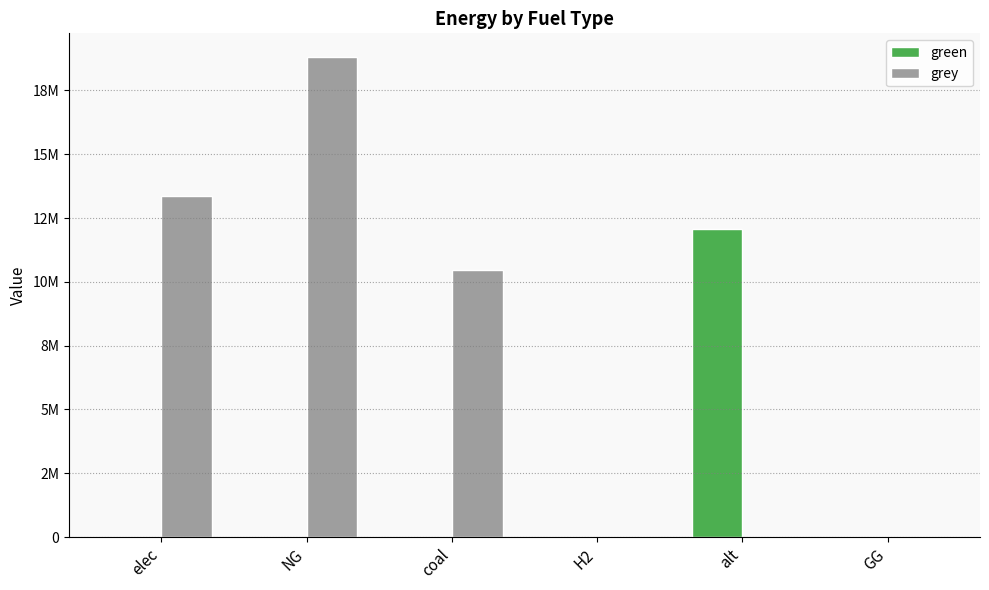

Reading right to left, what are all the values shown in this chart?

green: GG=0.0	alt=12083802.7	H2=0.0	coal=0.0	NG=0.0	elec=0.0
grey: GG=0.0	alt=0.0	H2=0.0	coal=10456491.1	NG=18796284.7	elec=13377111.1